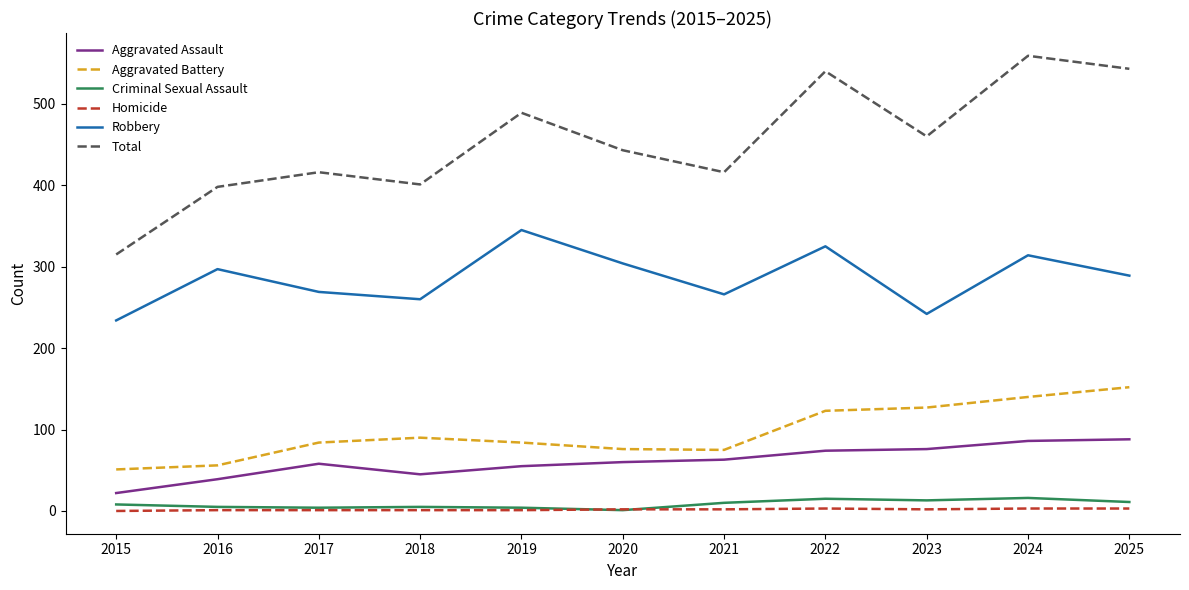

Which series has the widest spread of values?

Total